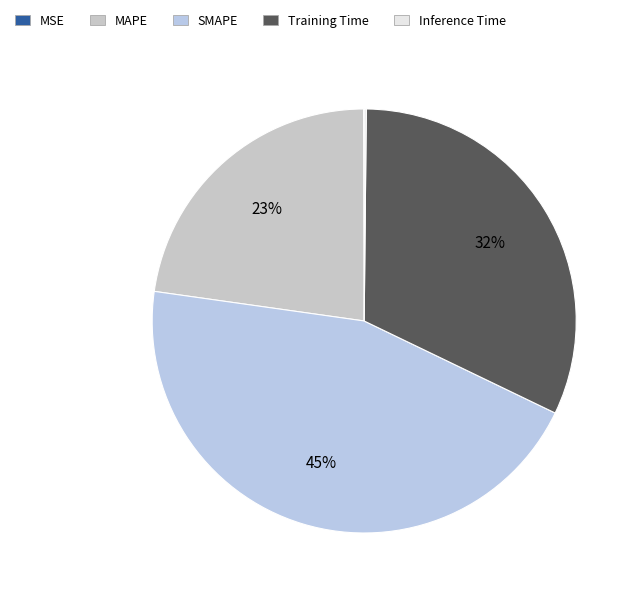

What is the total percentage of Training Time and SMAPE?

77.1%